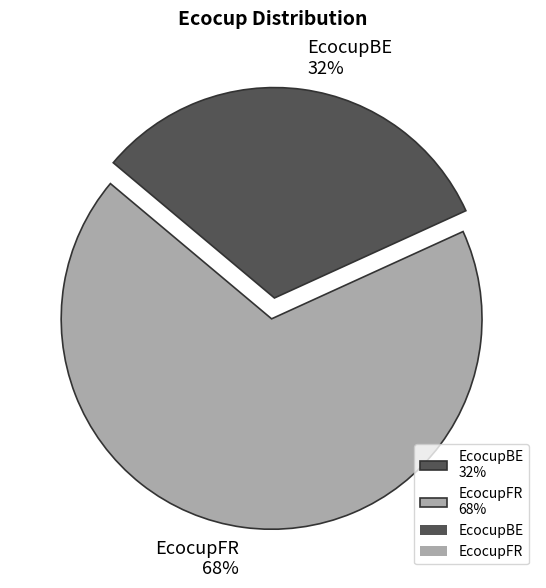

To the nearest percent, what is the difference between the largest and smallest slice percentages?

36%